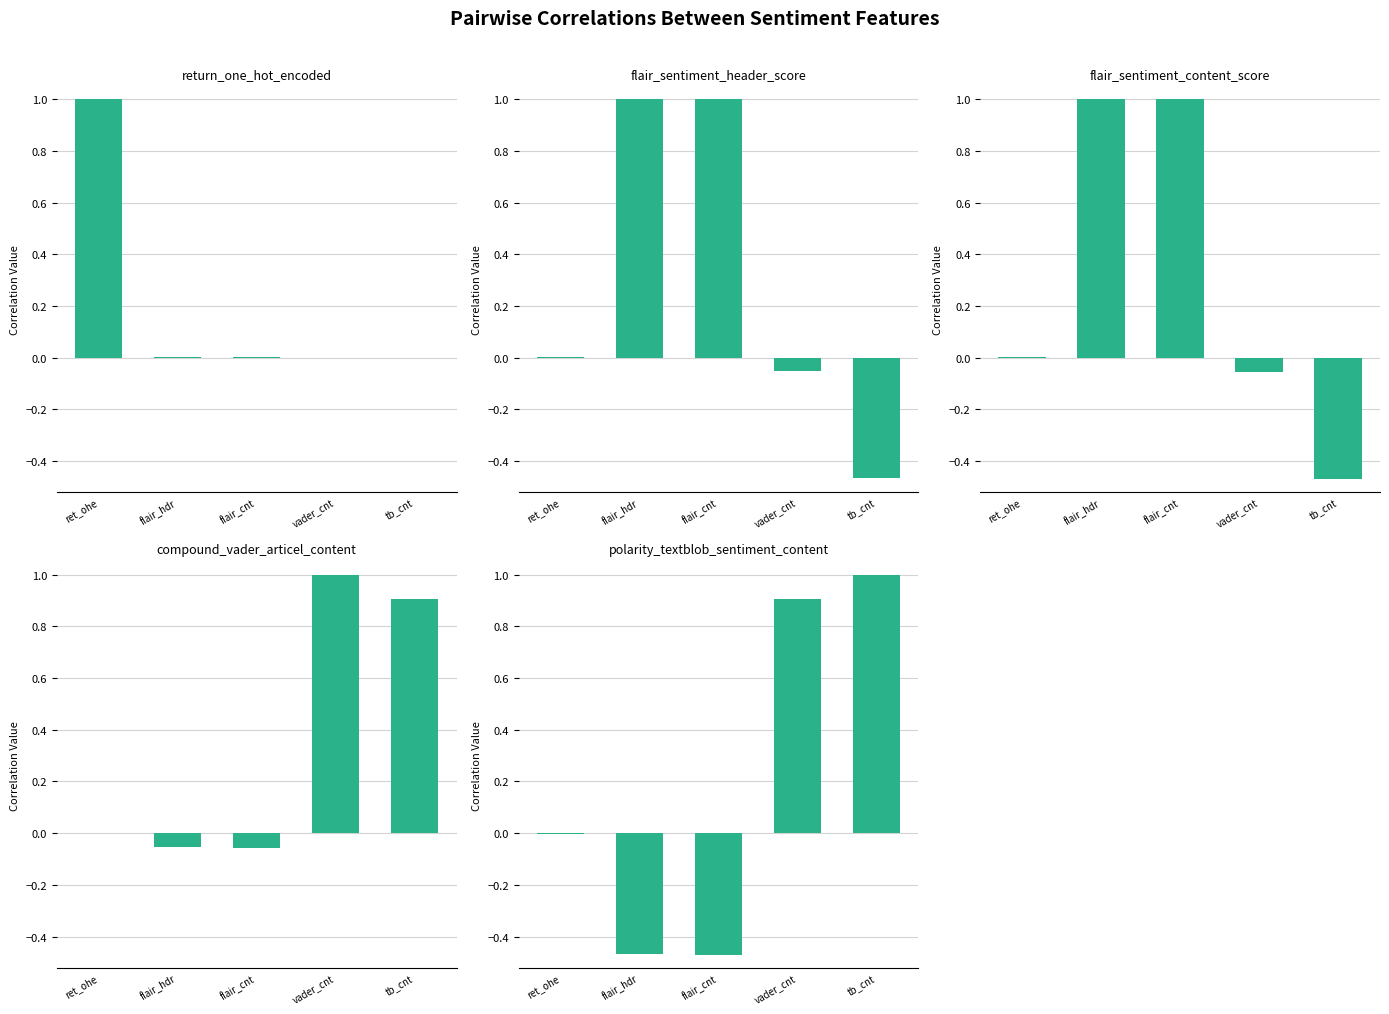

List the labels in order of compound_vader_articel_content value, largest first.

vader_cnt, tb_cnt, ret_ohe, flair_hdr, flair_cnt